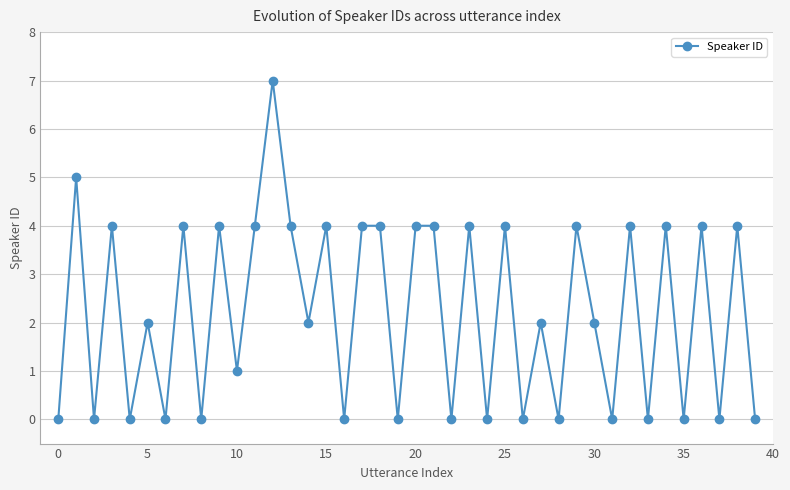

Reading right to left, what are all the values shown in this chart?

0	4	0	4	0	4	0	4	0	2	4	0	2	0	4	0	4	0	4	4	0	4	4	0	4	2	4	7	4	1	4	0	4	0	2	0	4	0	5	0